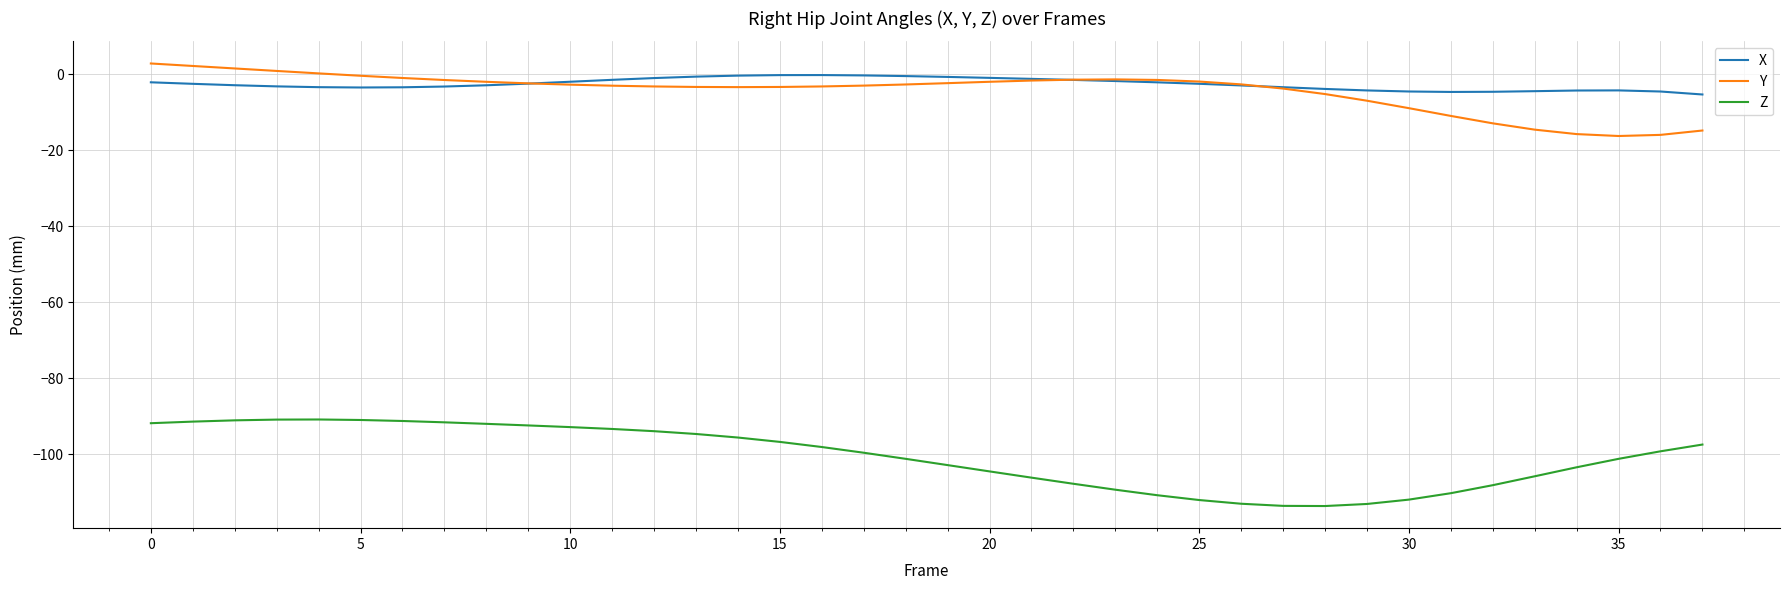

What is the minimum value for X?

-5.3